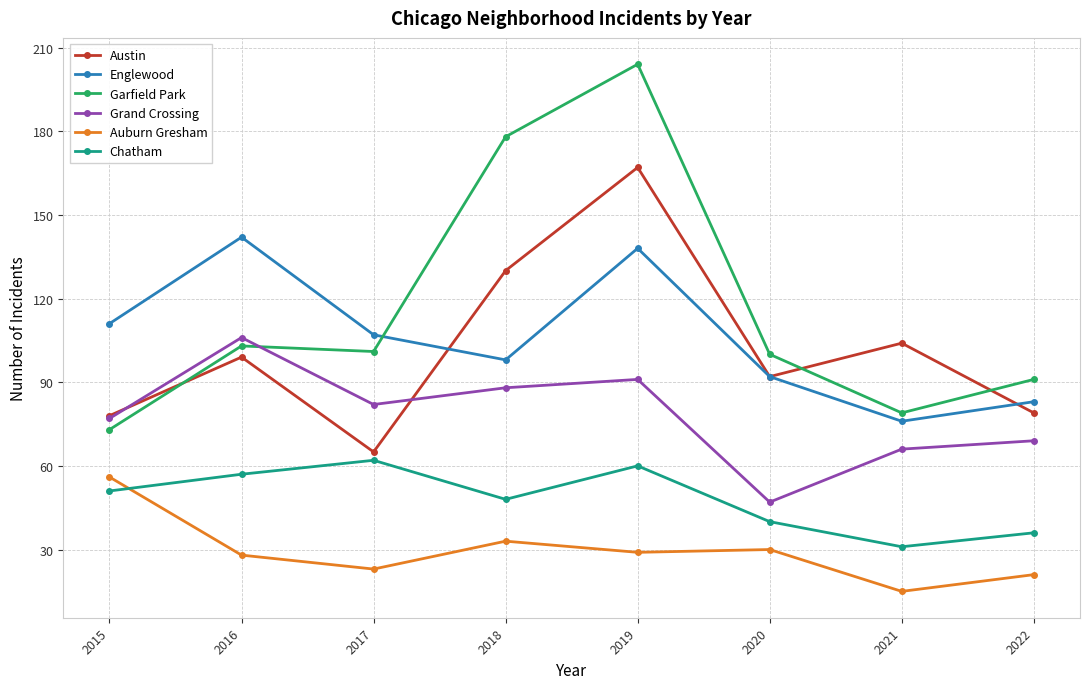

What is the difference between the highest and lowest values at 2022?

70